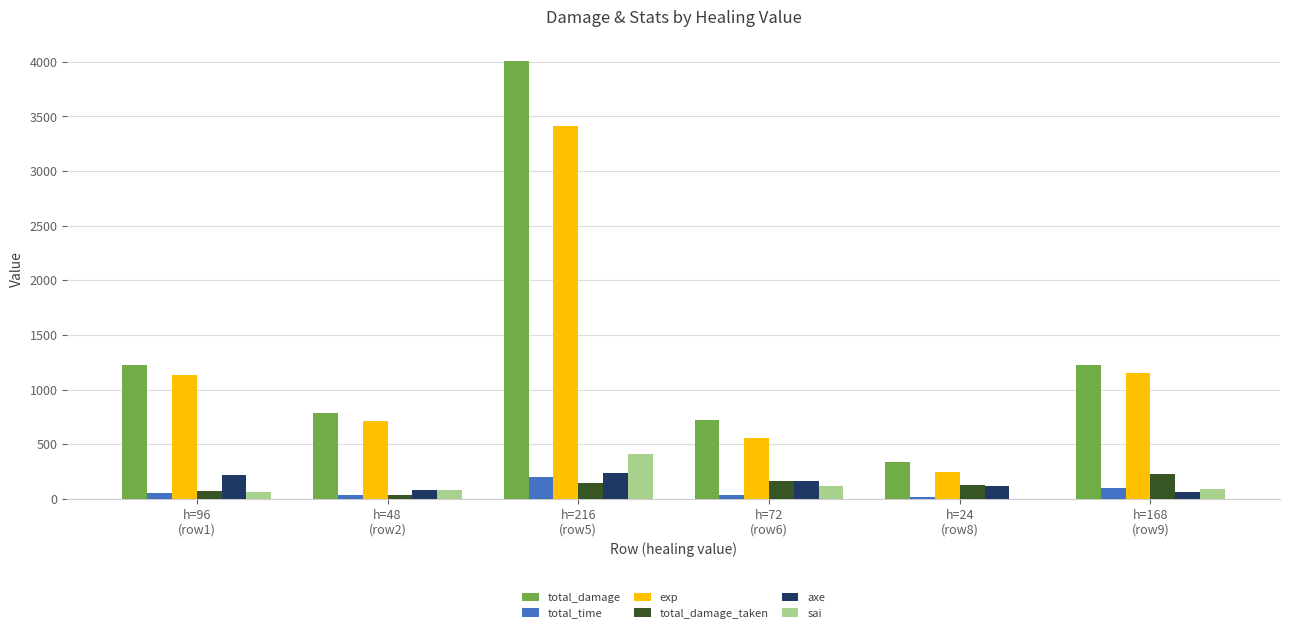

What is the maximum value for axe?

240.0